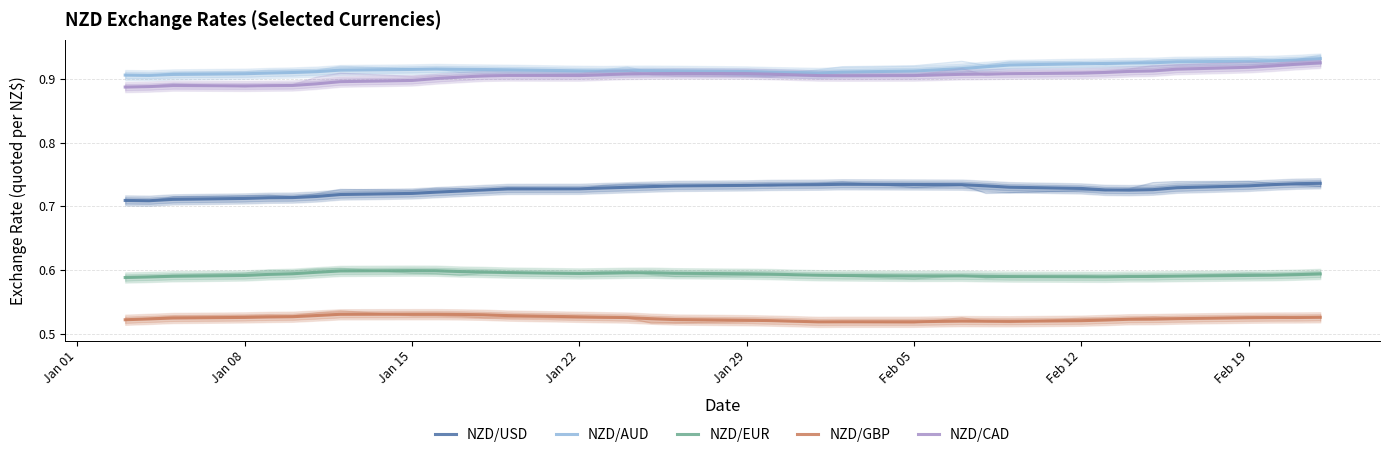

What are all the series names shown in the legend?

NZD/USD, NZD/AUD, NZD/EUR, NZD/GBP, NZD/CAD